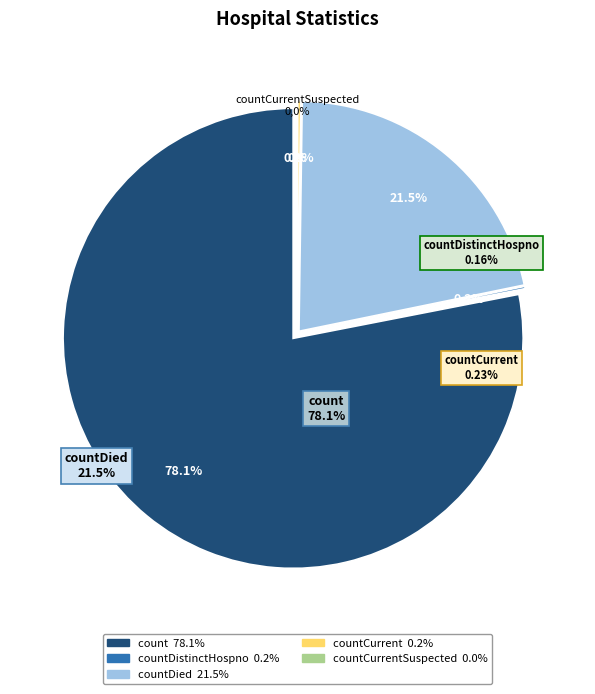

True or false: countCurrentSuspected accounts for 1% of the total.

False